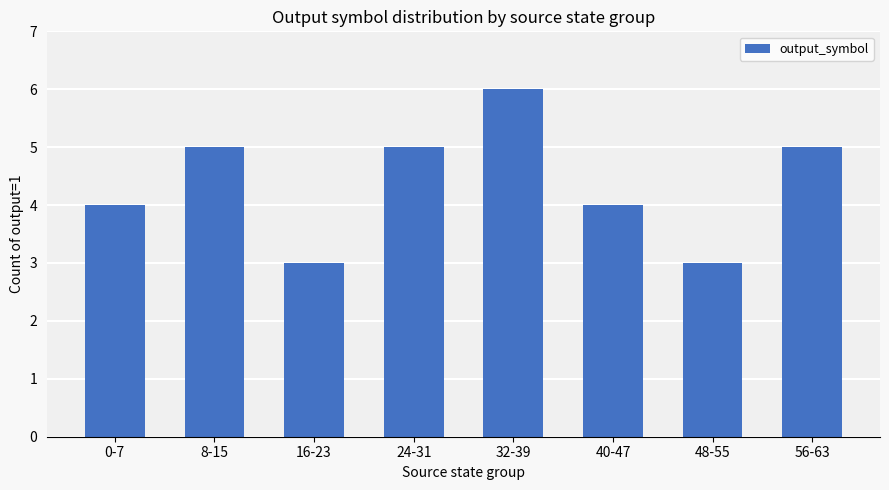

What is the sum of the values at 48-55 and 56-63?

8